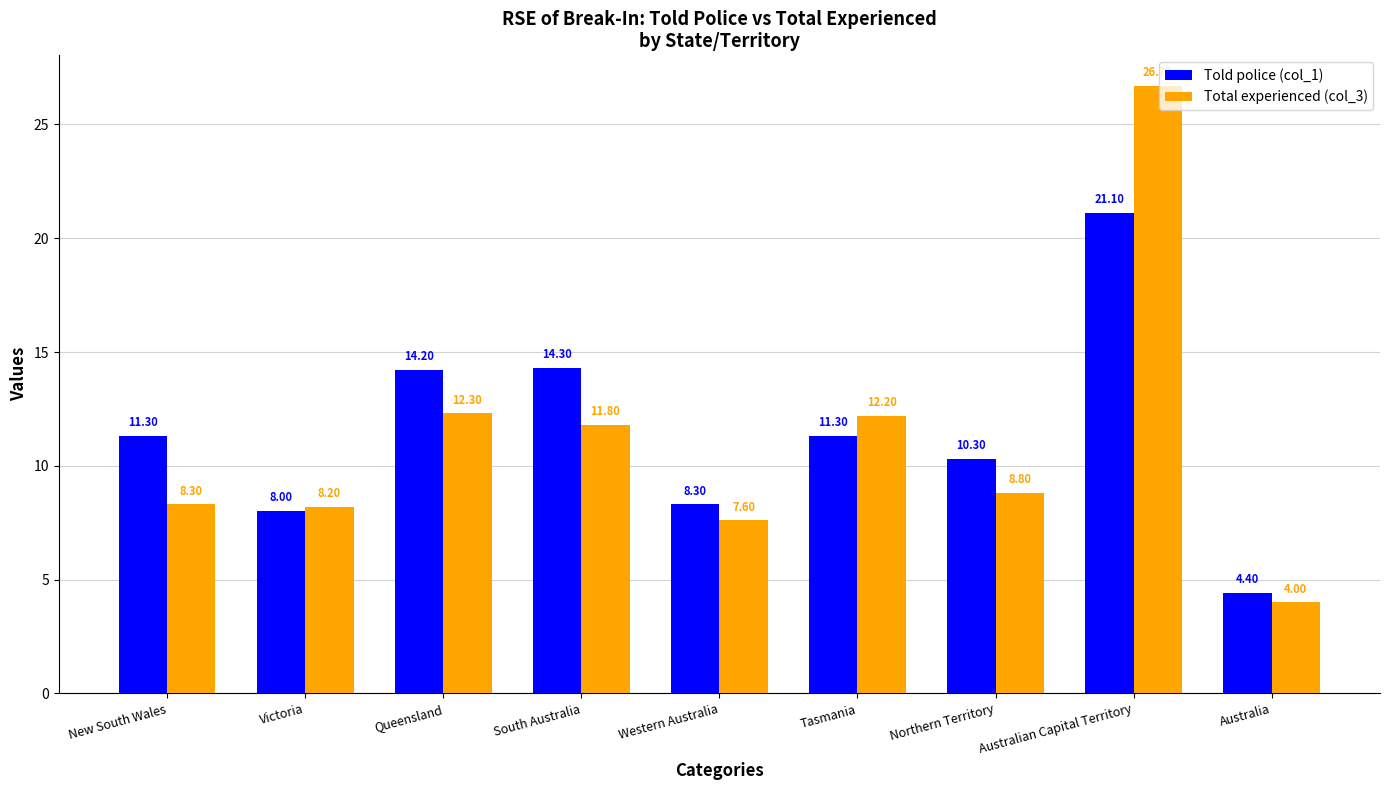

At how many categories does at least one series exceed 21?

1